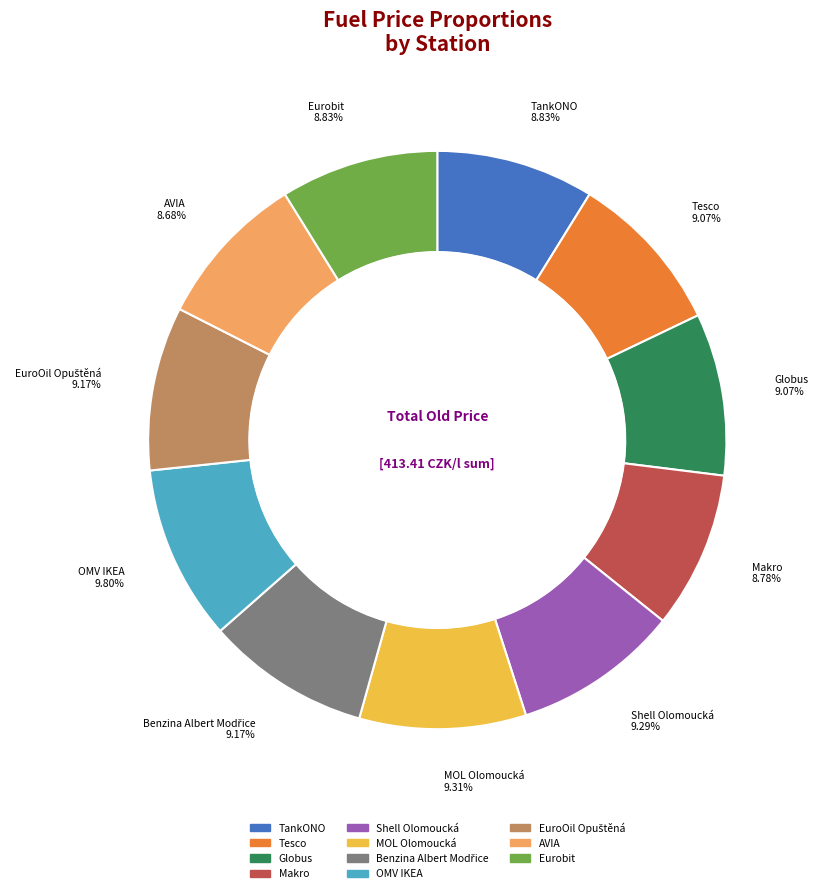

Is there a majority slice in this chart?

No